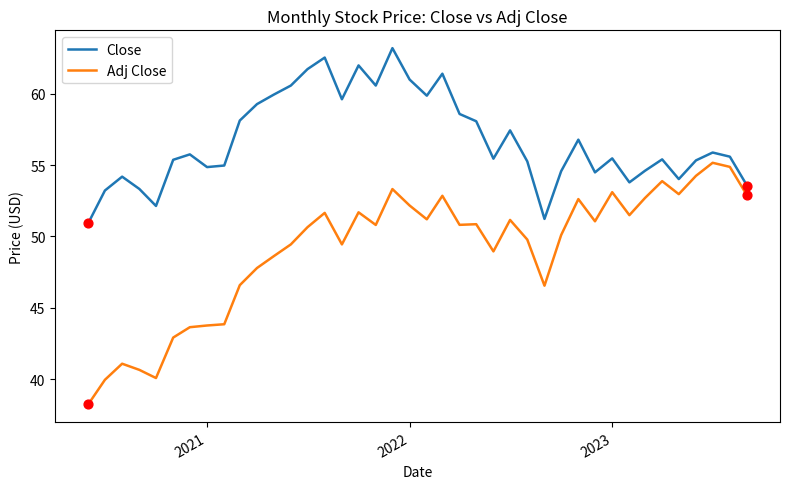

Which series has the largest total across all categories?

Close